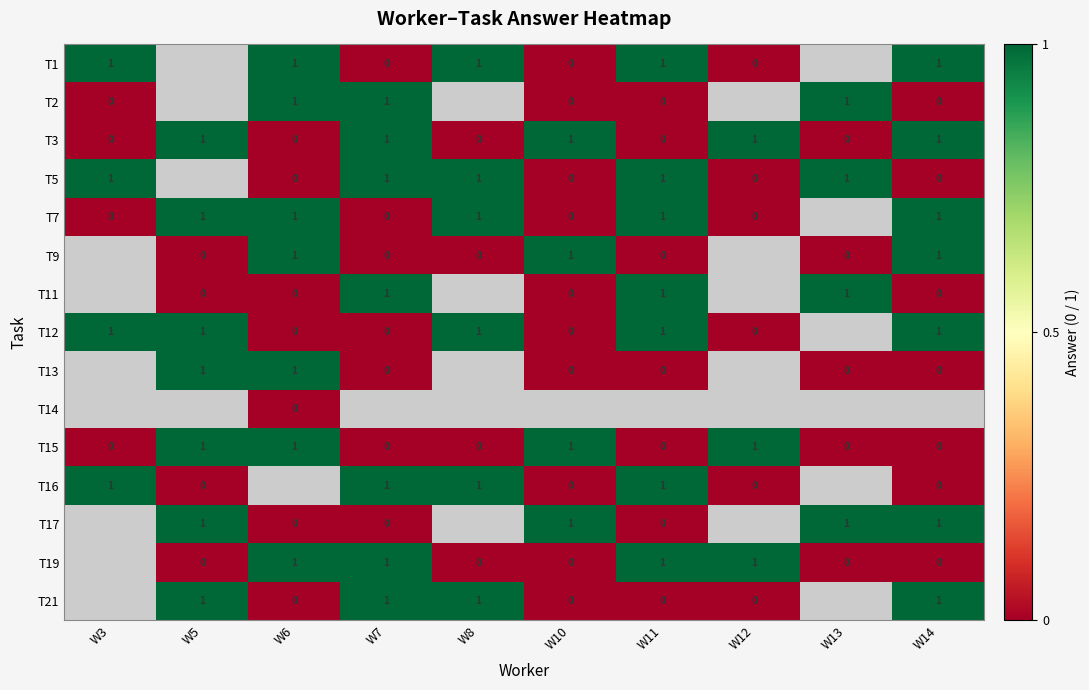

Which label corresponds to the largest value in the chart?

W3